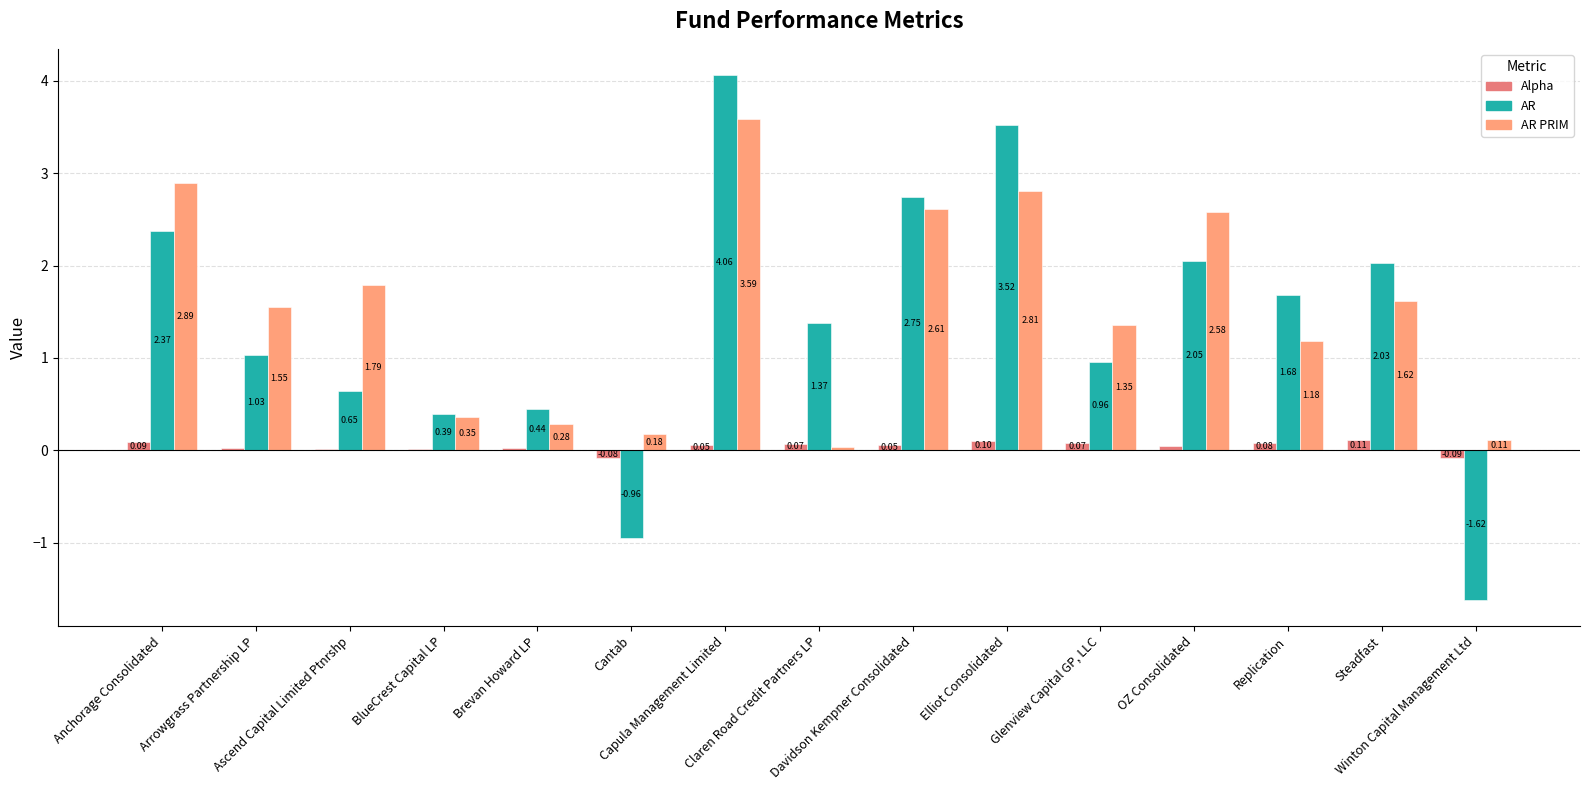

What is the sum of all AR PRIM values?

22.9